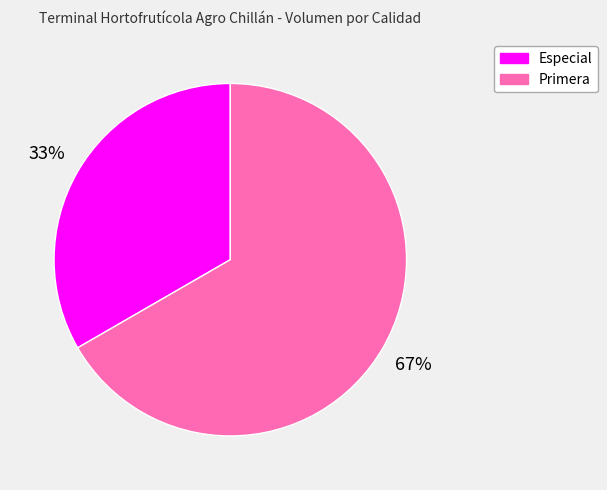

Rank the categories by value from highest to lowest.

Primera, Especial